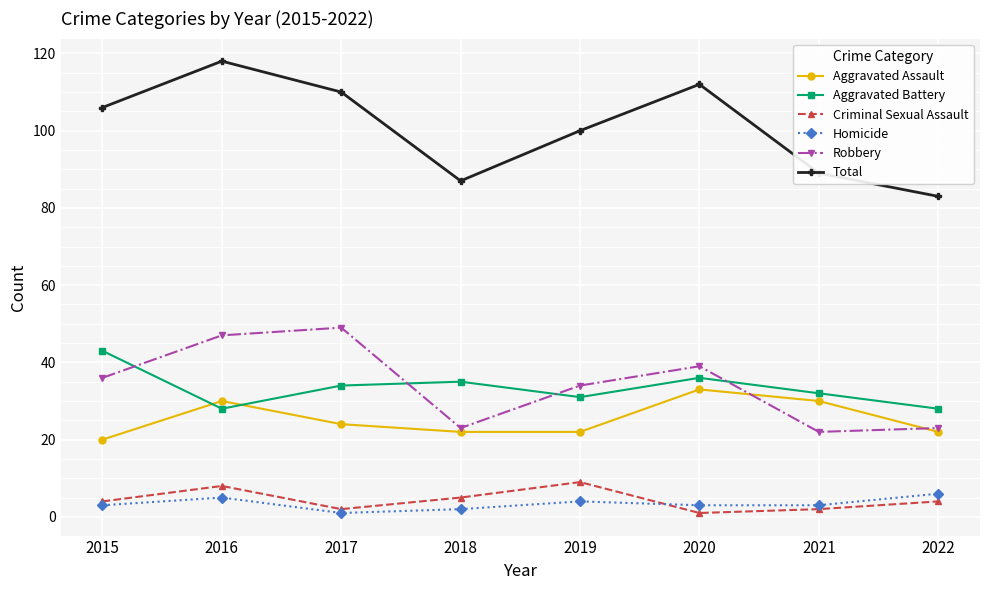

How many categories are shown in the chart?

8